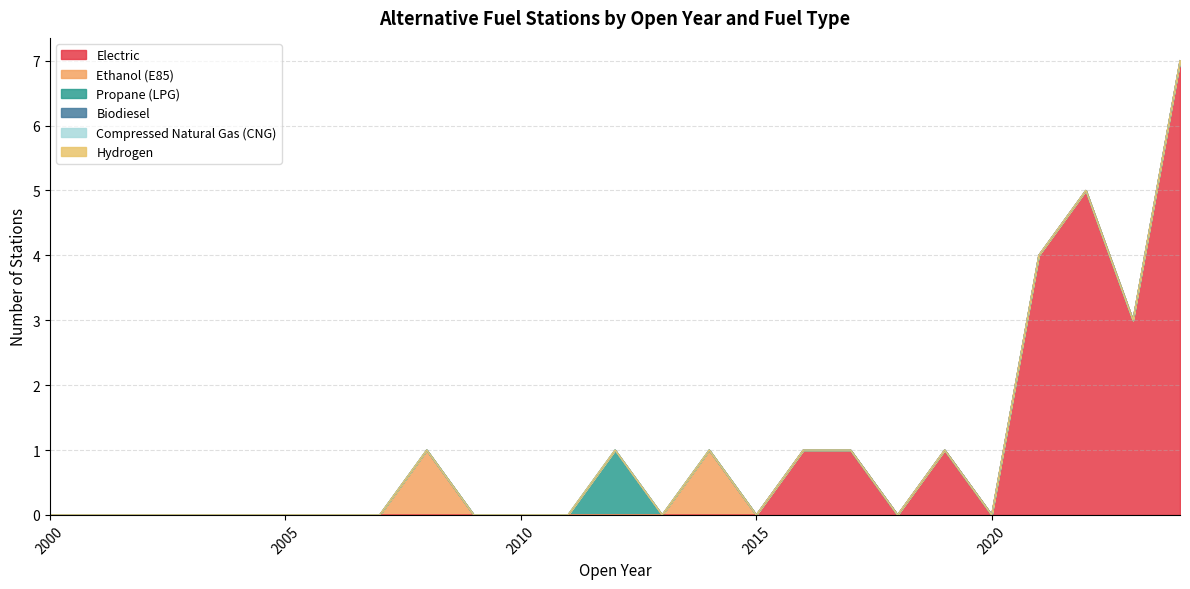

What are all the series names shown in the legend?

Electric, Ethanol (E85), Propane (LPG), Biodiesel, Compressed Natural Gas (CNG), Hydrogen